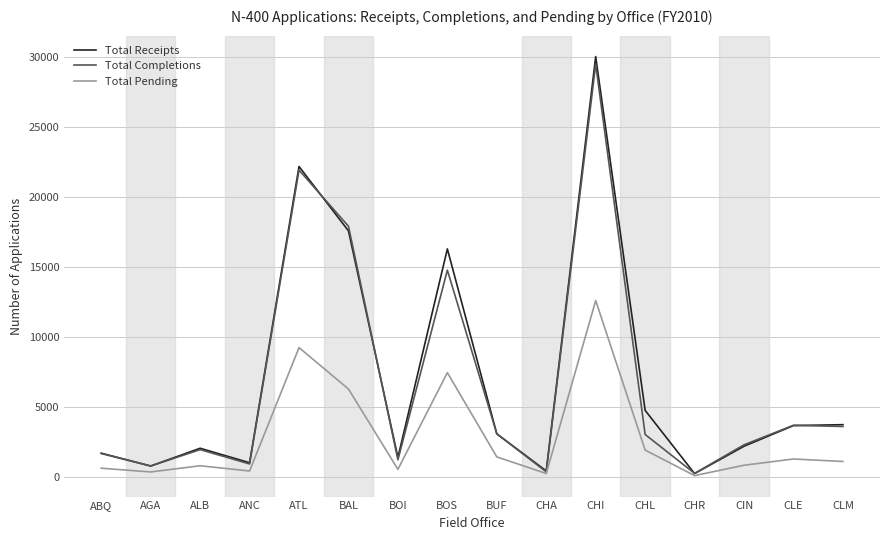

What is the minimum value shown in the chart?

75